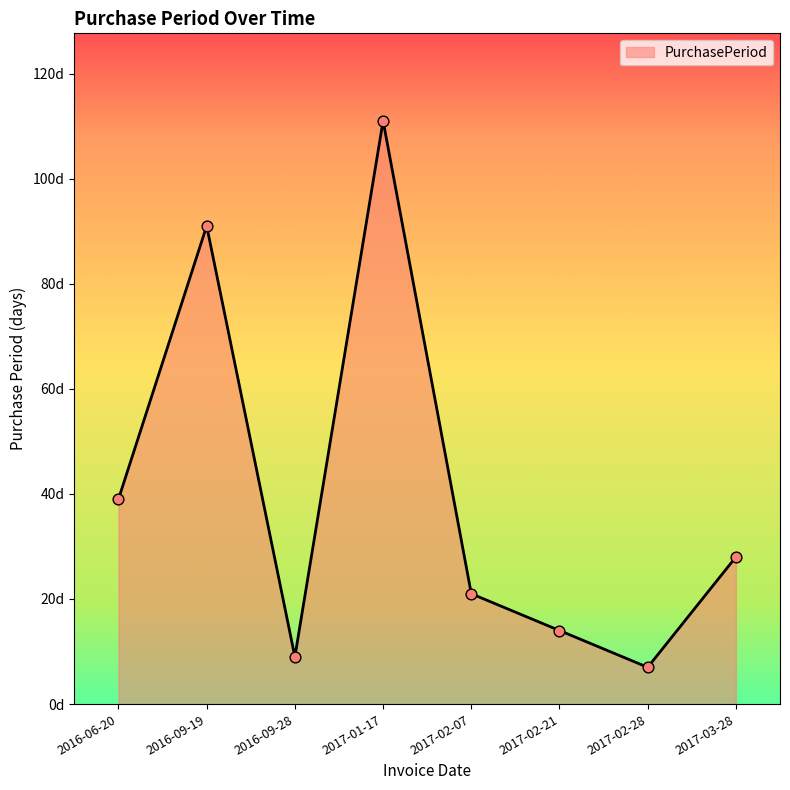

Between 2017-02-28 and 2017-02-07, which is larger?

2017-02-07